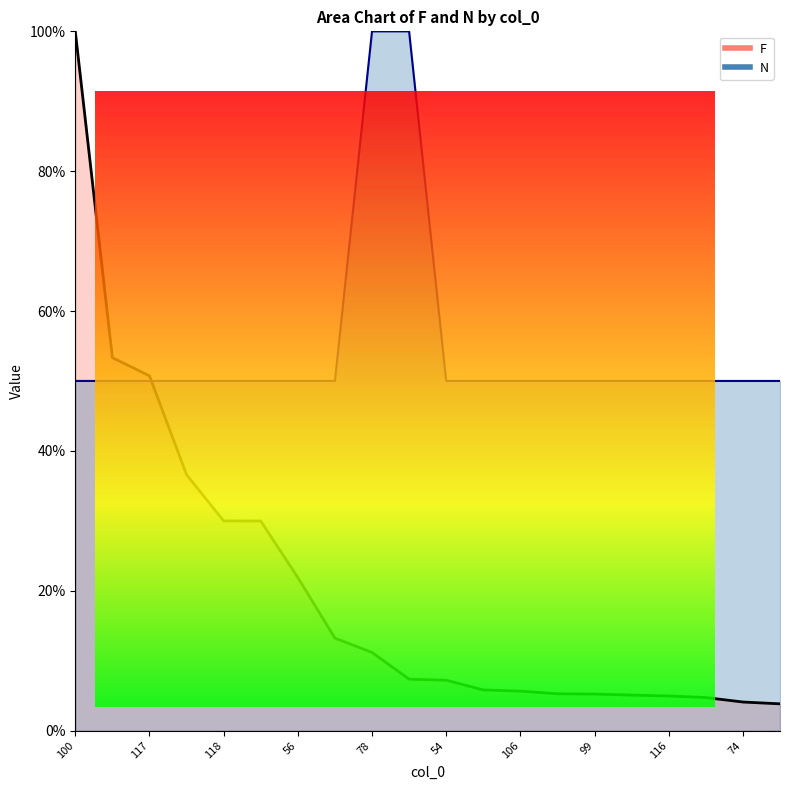

Reading right to left, what are all the values shown in this chart?

F: 95=0.0	74=0.0	79=0.0	116=0.0	101=0.1	99=0.1	85=0.1	106=0.1	89=0.1	54=0.1	71=0.1	78=0.1	111=0.1	56=0.2	109=0.3	118=0.3	55=0.4	117=0.5	103=0.5	100=1.0
N: 95=0.5	74=0.5	79=0.5	116=0.5	101=0.5	99=0.5	85=0.5	106=0.5	89=0.5	54=0.5	71=1.0	78=1.0	111=0.5	56=0.5	109=0.5	118=0.5	55=0.5	117=0.5	103=0.5	100=0.5